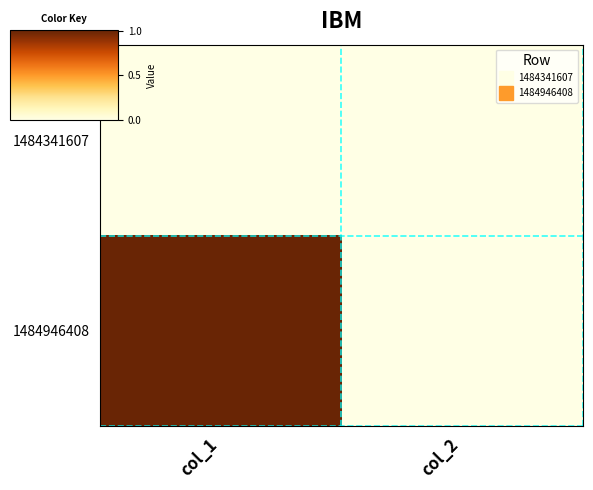

What is the total value across all series at col_1?

1